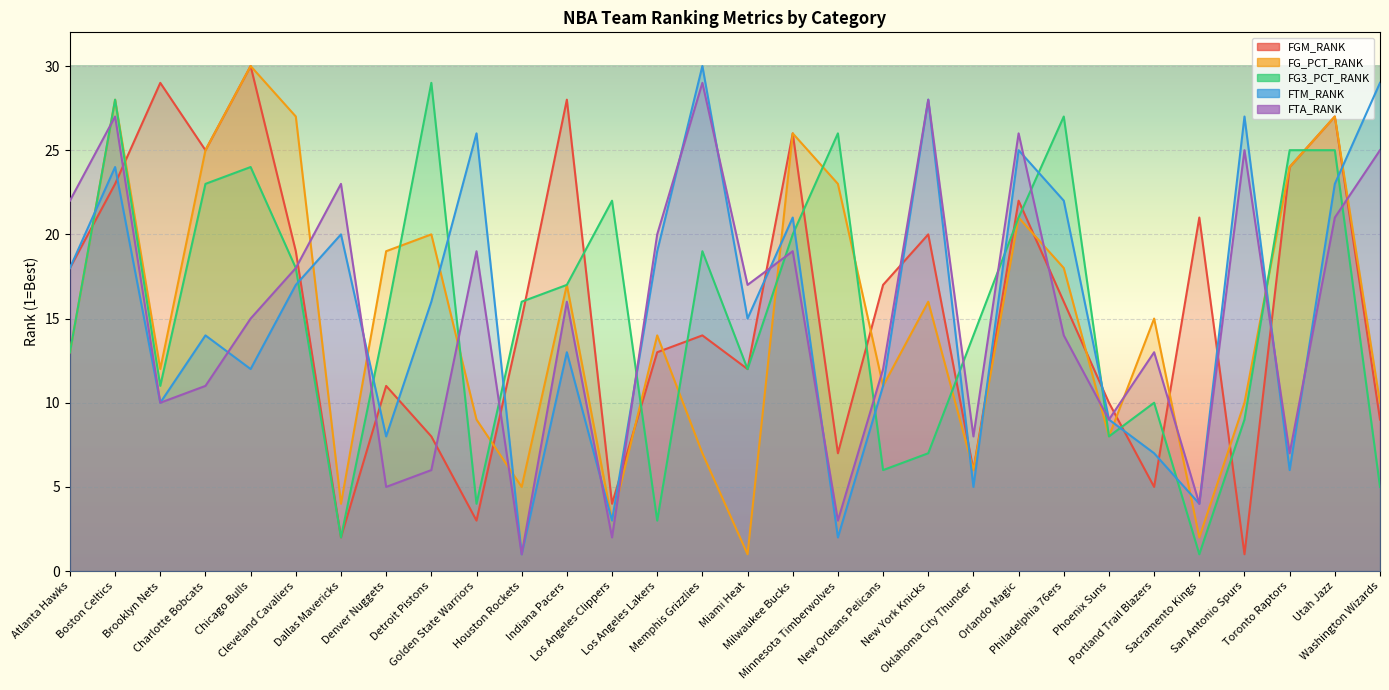

Reading right to left, what are all the values shown in this chart?

FGM_RANK: 9	27	24	1	21	5	10	16	22	6	20	17	7	26	12	14	13	4	28	15	3	8	11	2	19	30	25	29	23	18
FG_PCT_RANK: 10	27	24	10	2	15	8	18	21	6	16	11	23	26	1	7	14	3	17	5	9	20	19	4	27	30	25	12	28	13
FG3_PCT_RANK: 5	25	25	9	1	10	8	27	21	14	7	6	26	20	12	19	3	22	17	16	4	29	15	2	18	24	23	11	28	13
FTM_RANK: 29	23	6	27	4	7	9	22	25	5	28	11	2	21	15	30	19	3	13	1	26	16	8	20	17	12	14	10	24	18
FTA_RANK: 25	21	7	25	4	13	9	14	26	8	28	12	3	19	17	29	20	2	16	1	19	6	5	23	18	15	11	10	27	22